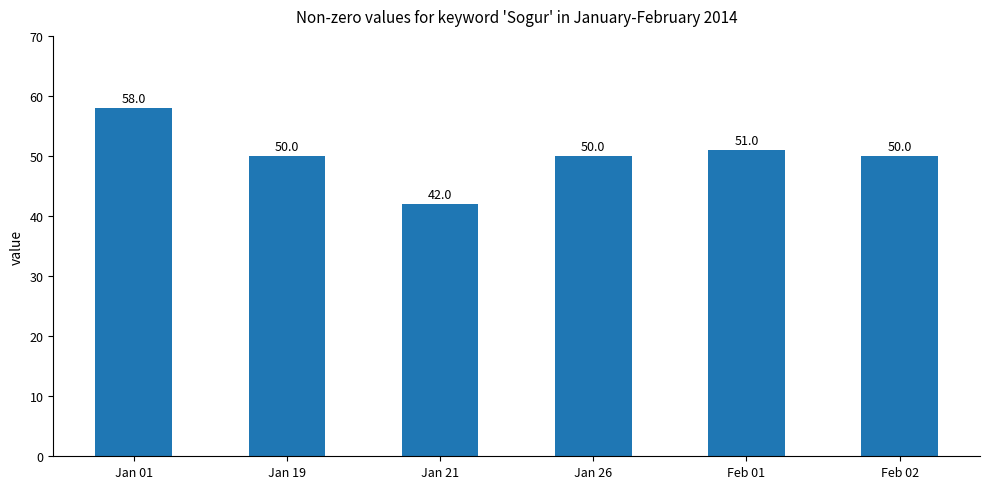

The value at Feb 01 is 51. True or false?

True